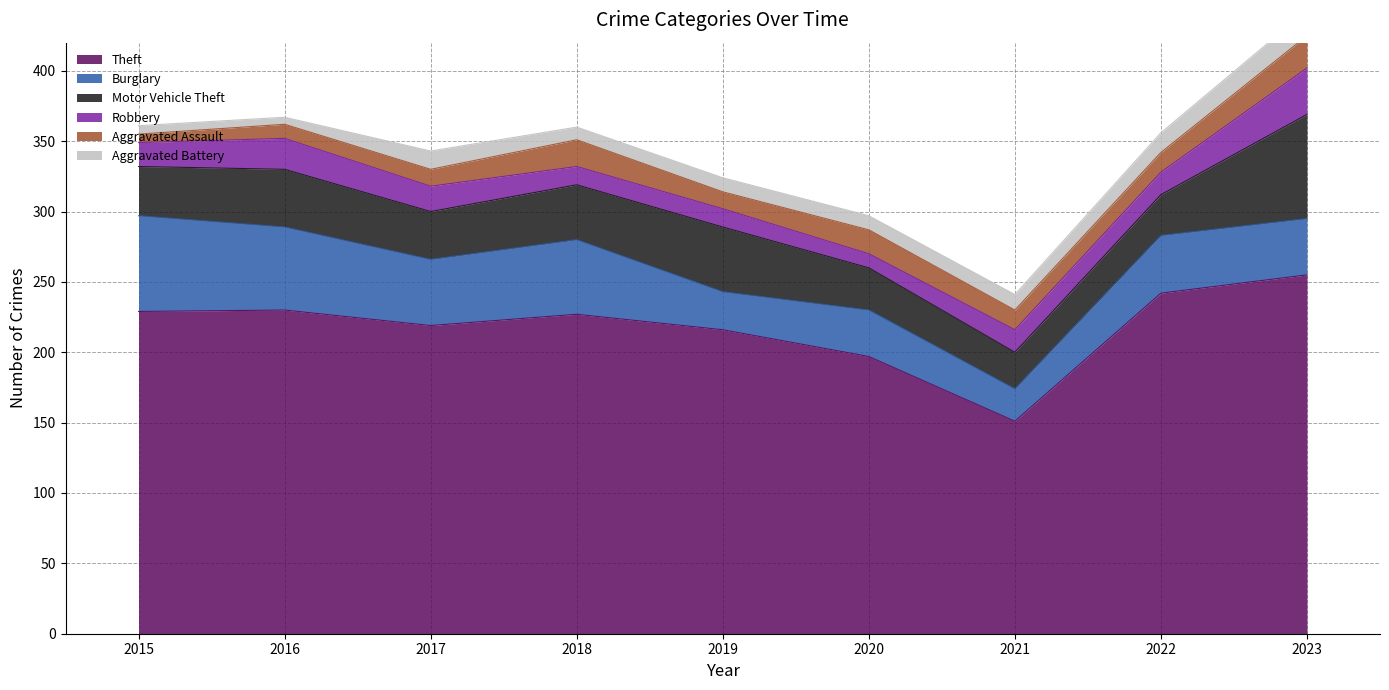

True or false: Motor Vehicle Theft has more than 0 points higher than both neighbors.

True